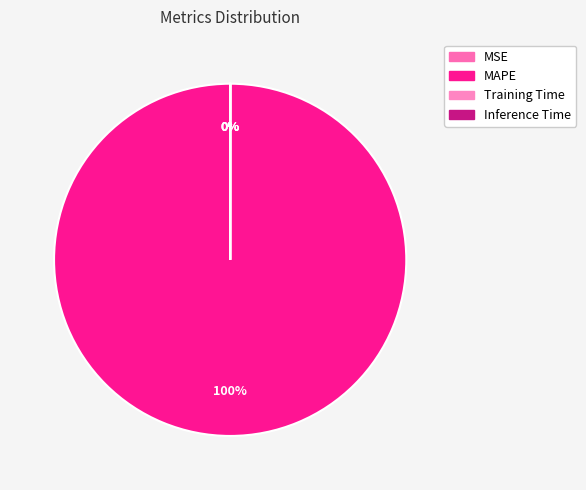

To the nearest percent, what is the difference between the largest and smallest slice percentages?

100%